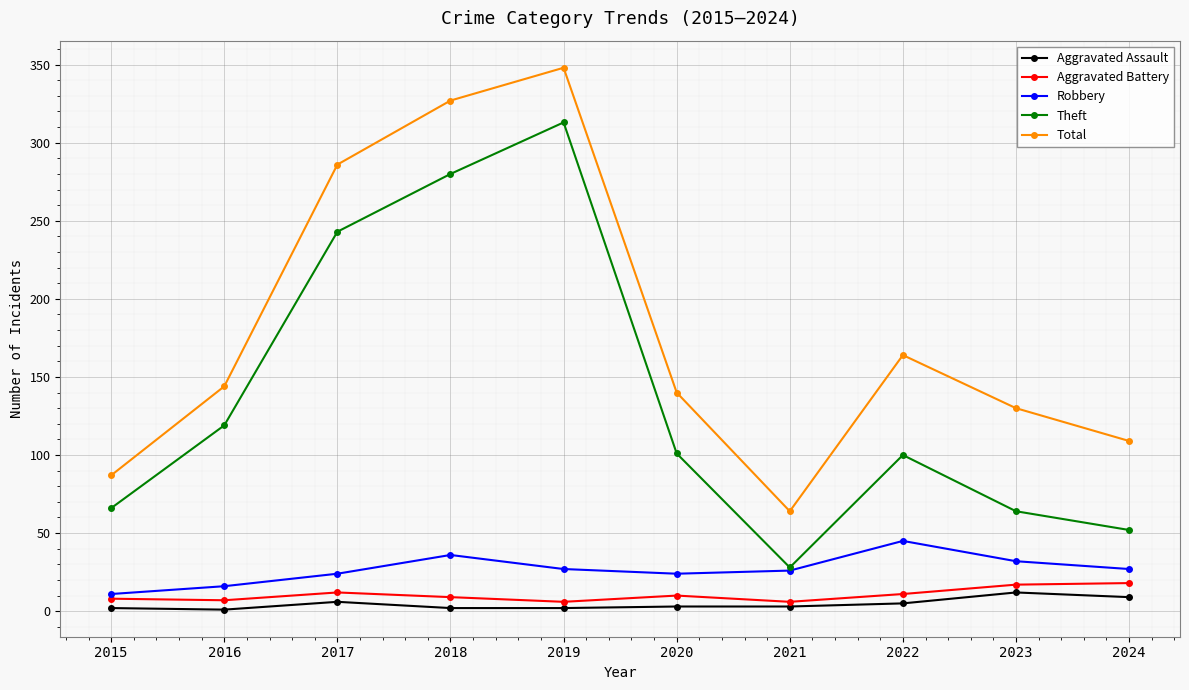

At which category is the sum across all series the highest?

2019